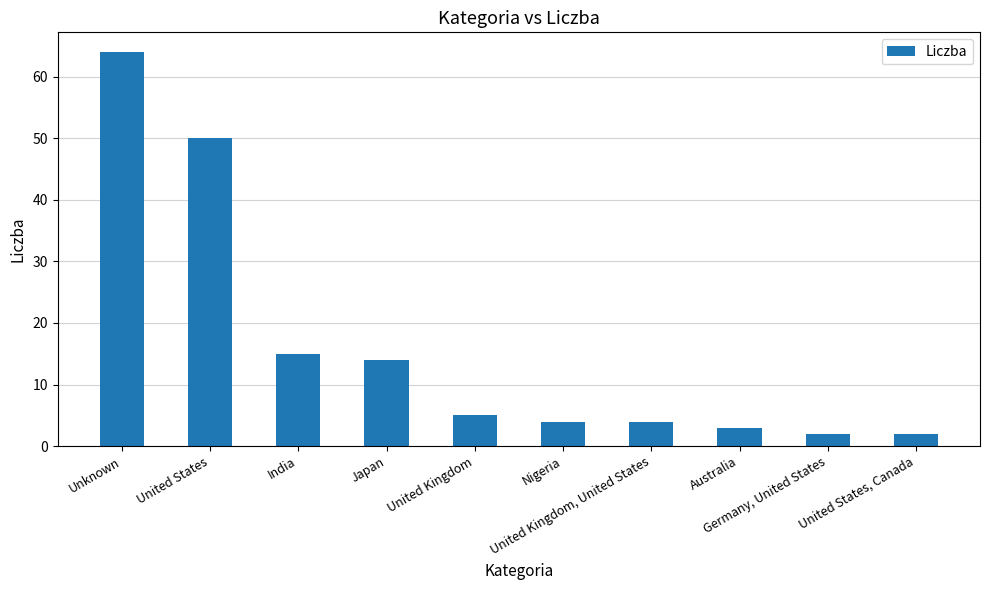

What is the value of the 6th bar from the left?

4